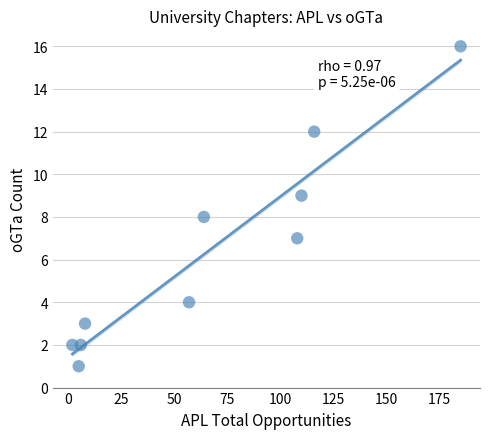

What is the average Y value?

6